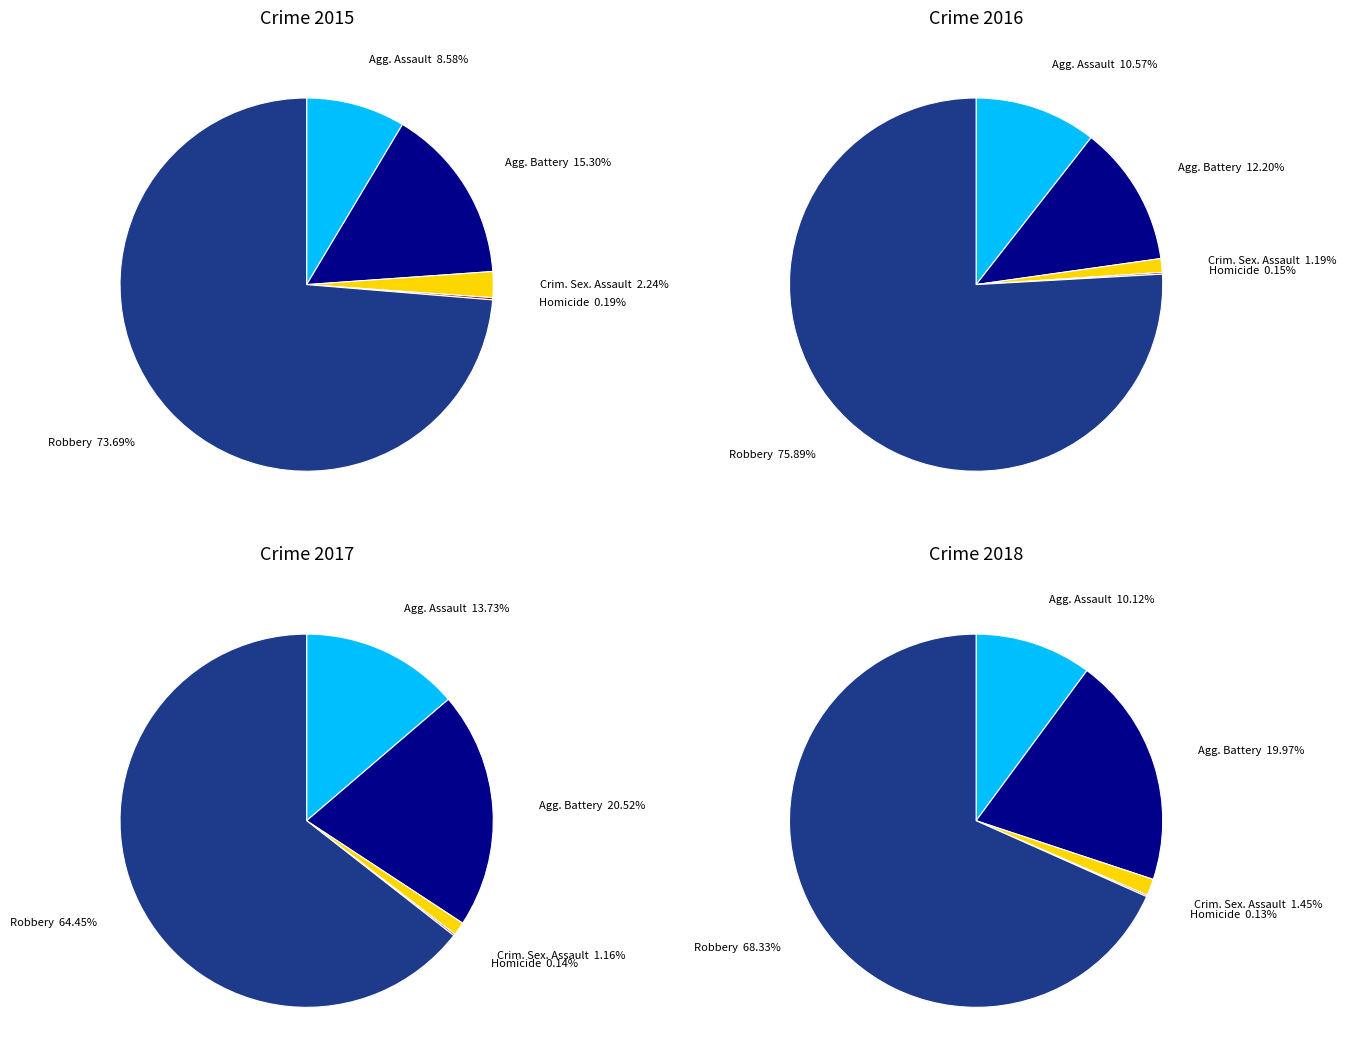

To the nearest percent, what is the average slice percentage?

20%